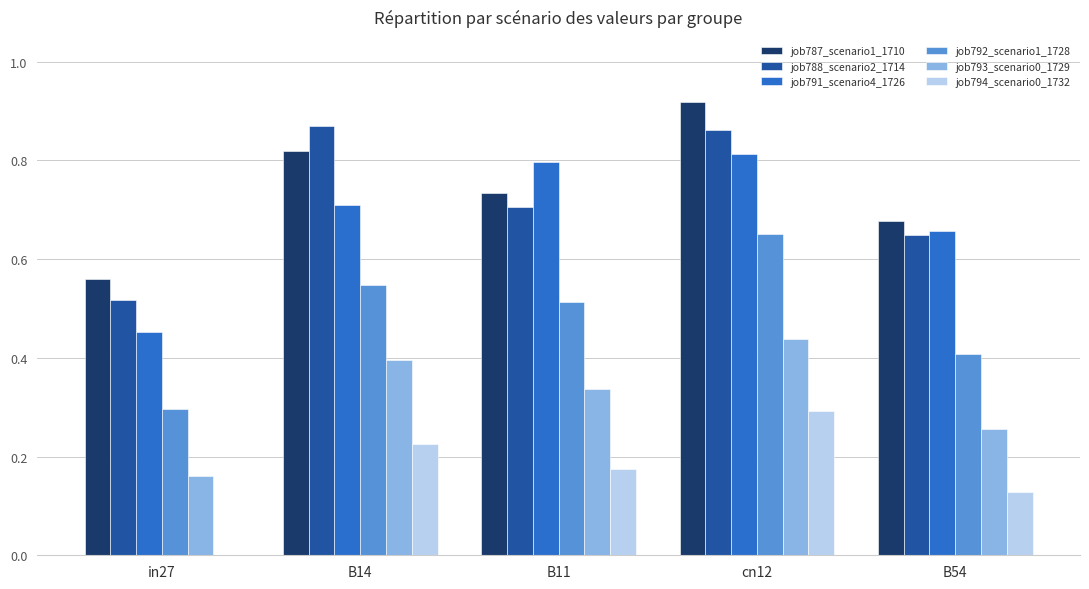

What is the sum of the job788_scenario2_1714 values at B14 and B11?

1.6